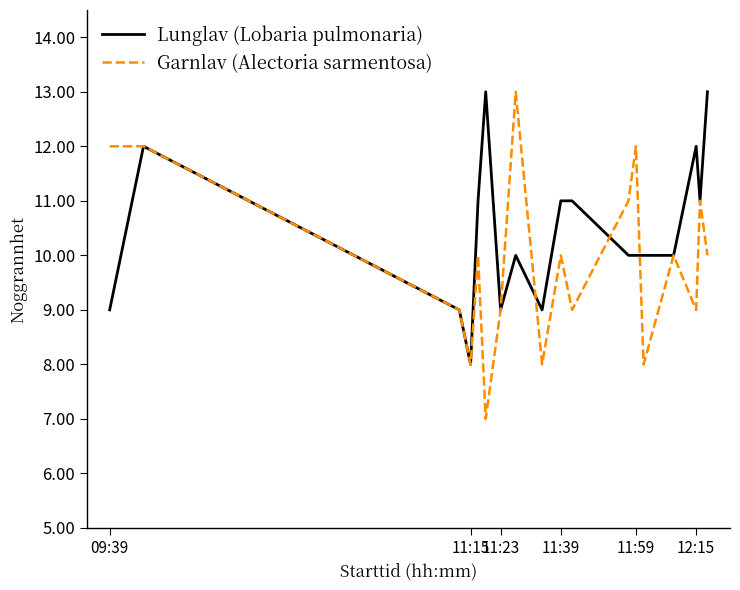

Which series has the largest total across all categories?

Lunglav (Lobaria pulmonaria)